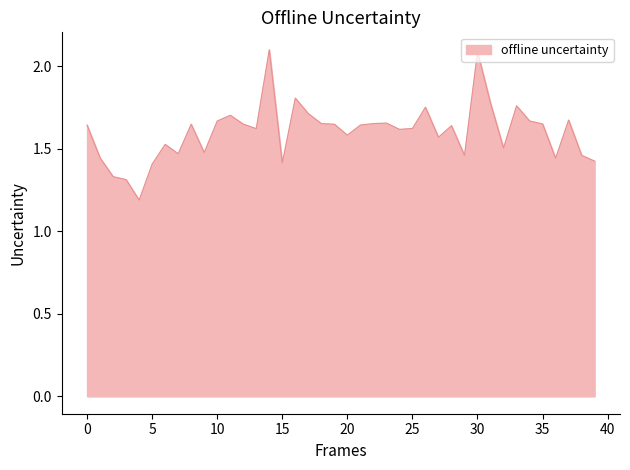

Count the number of categories in the chart.

40